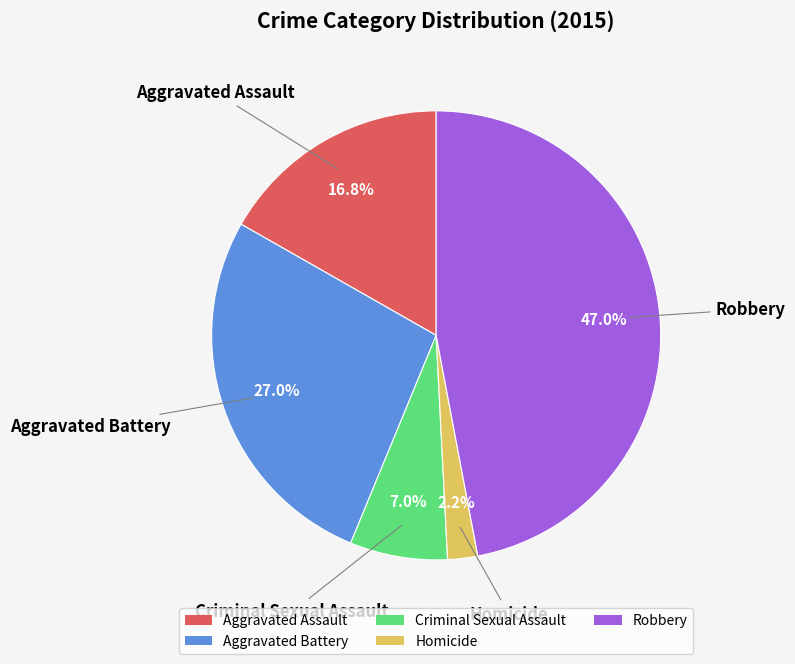

How many slices are in this pie chart?

5